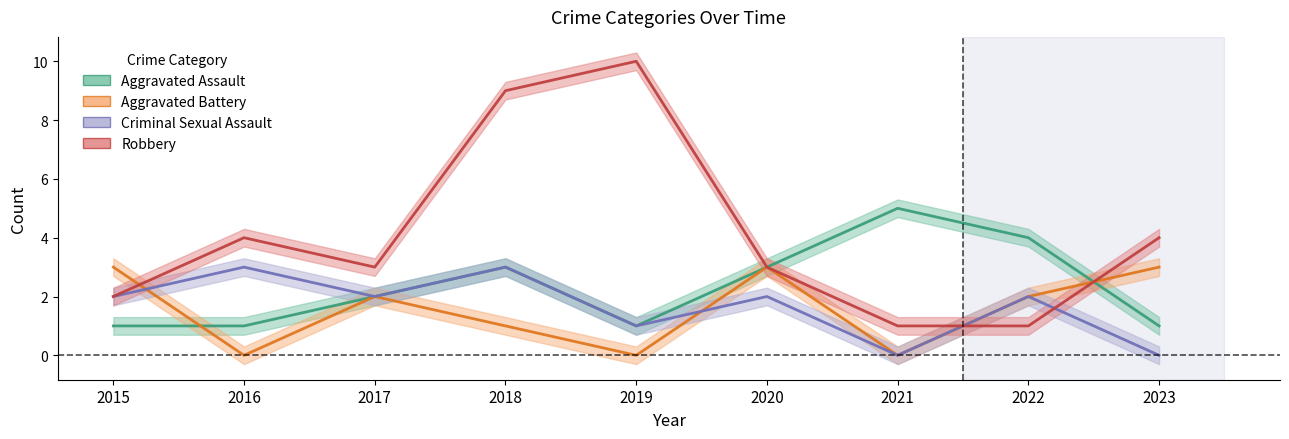

Which category has the highest value across all series?

2019